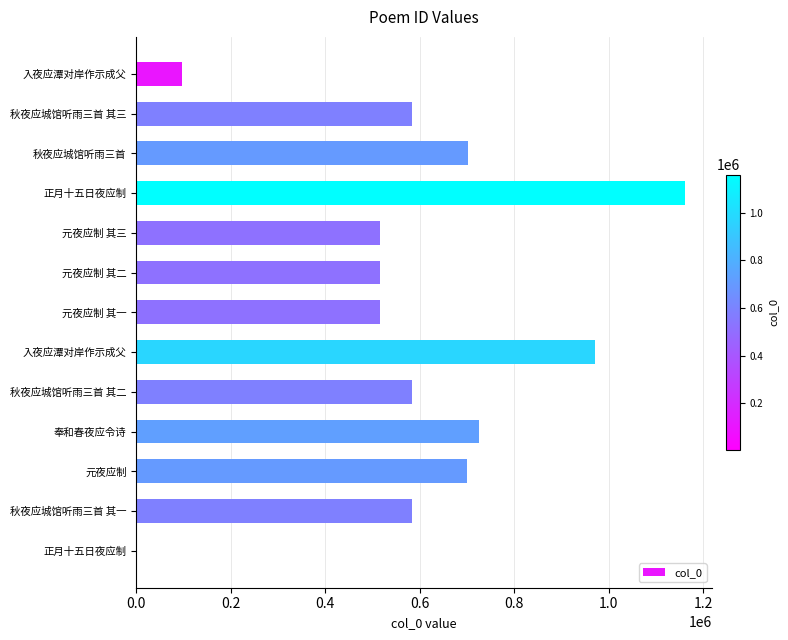

How many series are shown in this chart?

1